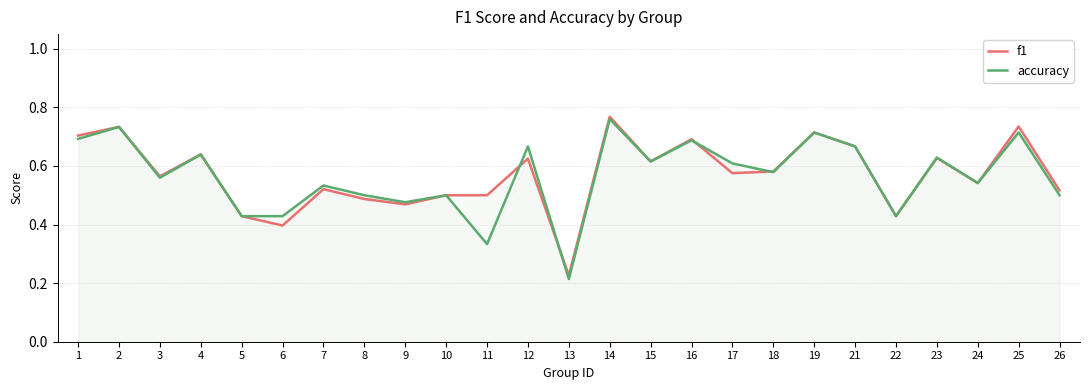

The accuracy series shows 0.3 at 11. True or false?

True